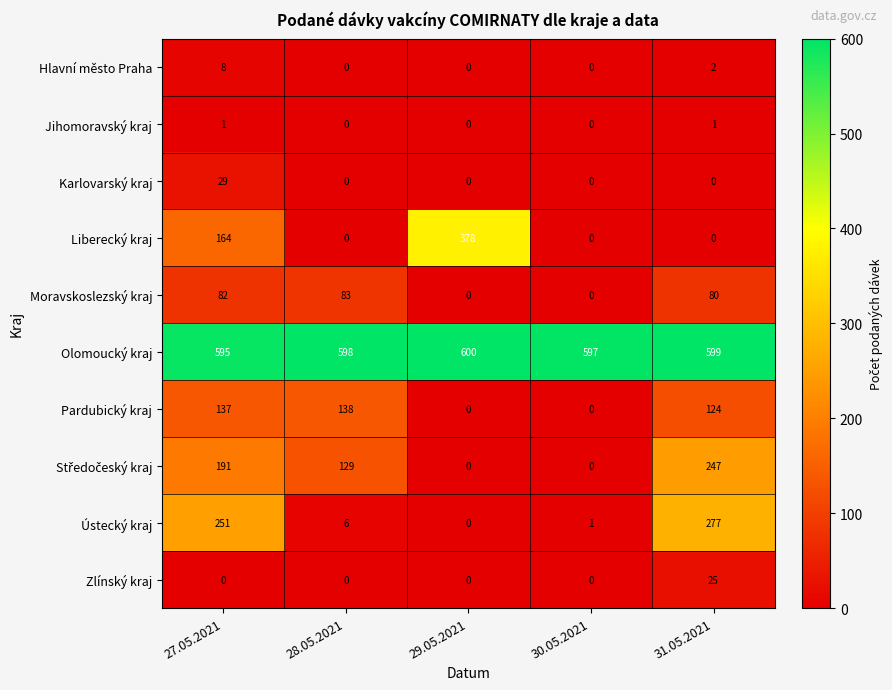

Which series changed the most between 27.05.2021 and 30.05.2021?

Ústecký kraj